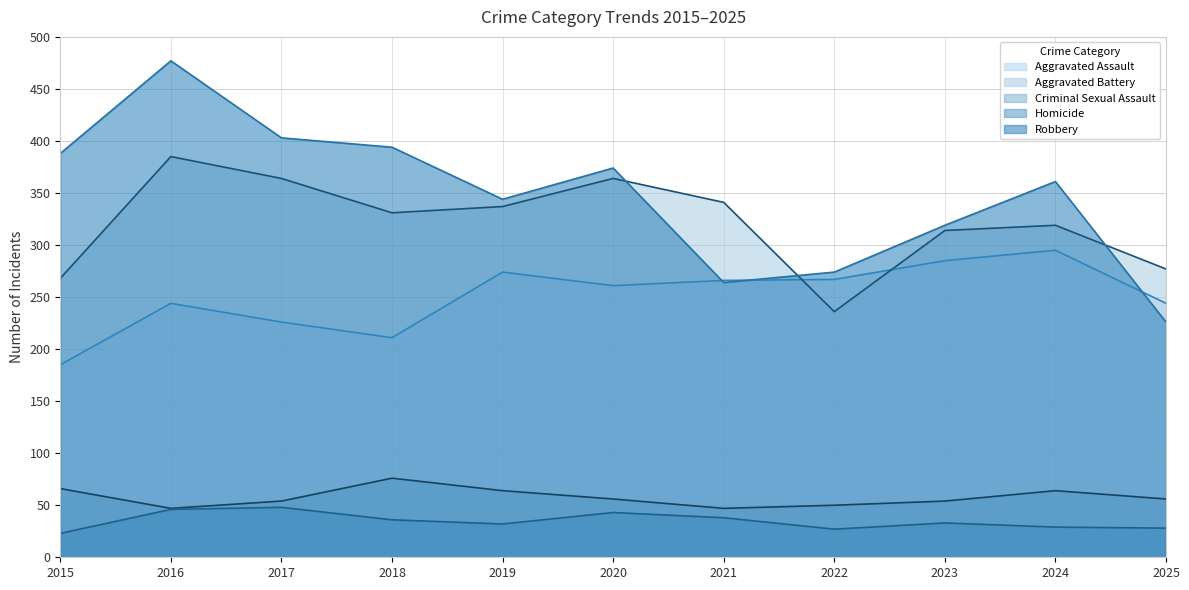

Does the chart display data point markers on the line(s)?

No